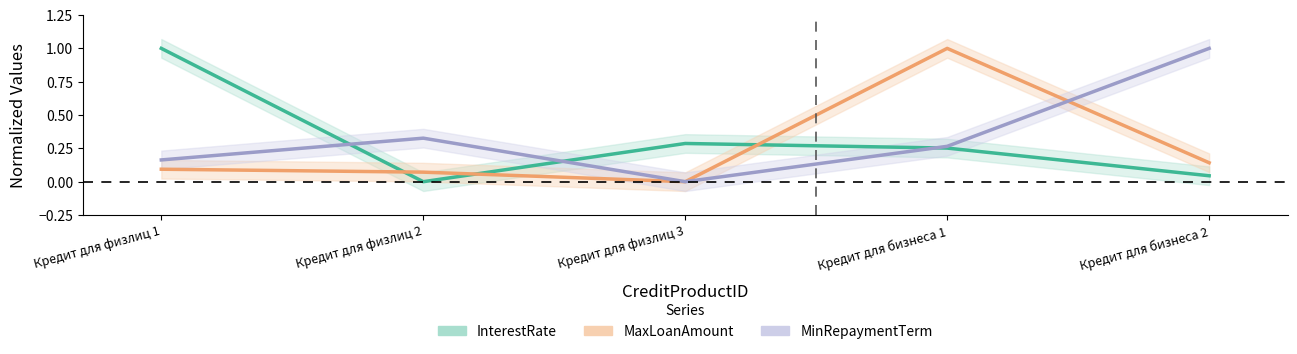

What is the total value across all series at Кредит для бизнеса 2?

1.2